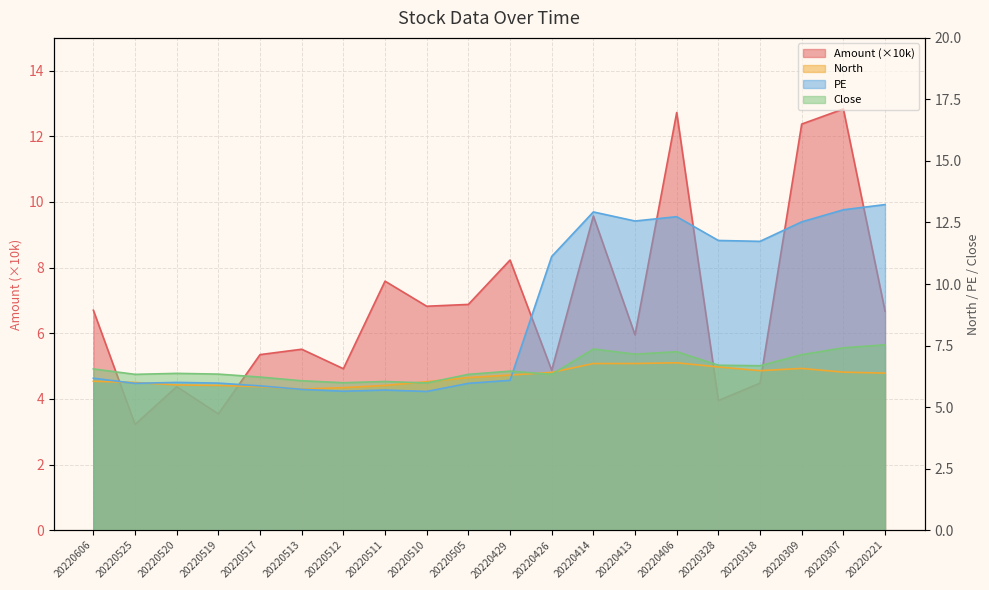

Where is Close nearest to the value 6?

20220512